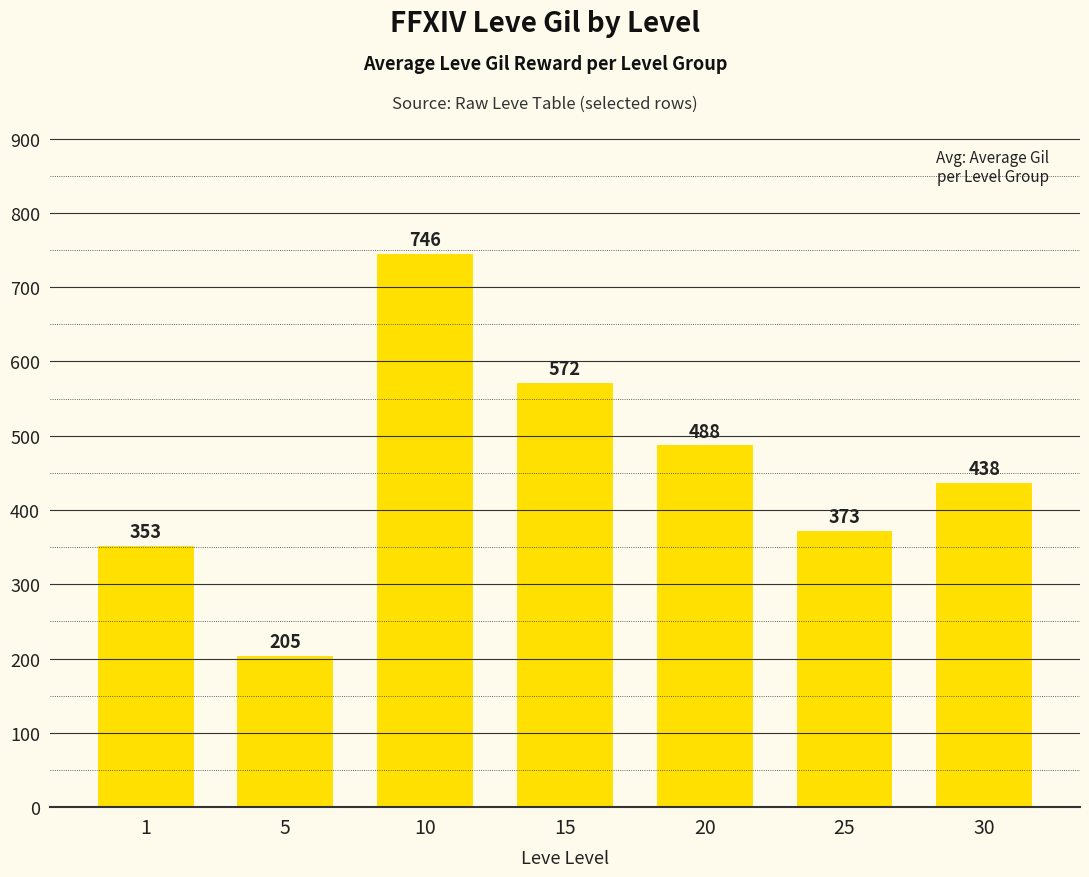

Which category has the lowest value across all series?

5